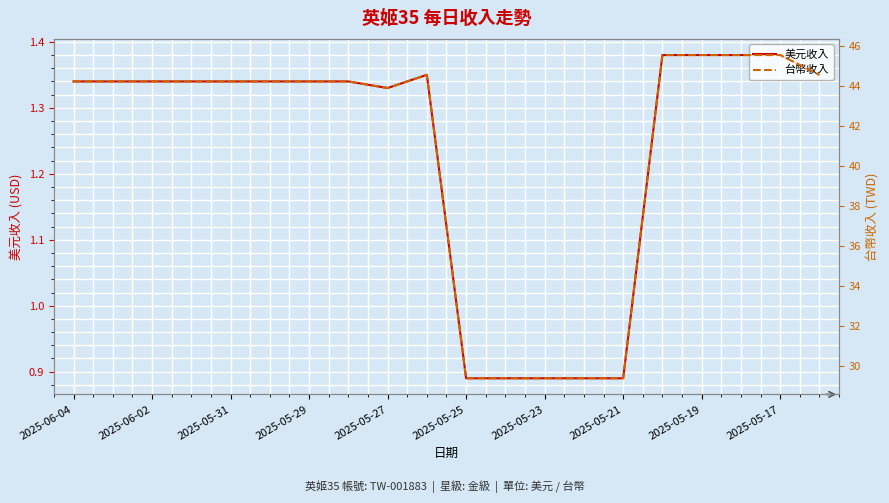

Where does the 美元收入 series first go above 1?

2025-06-04